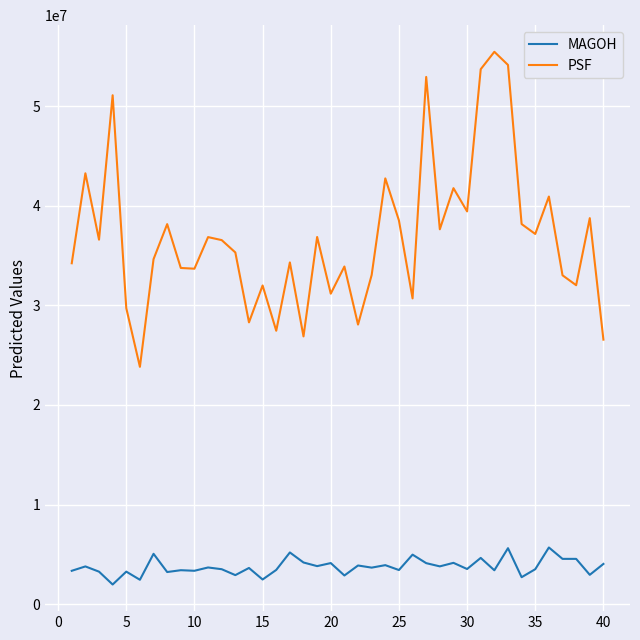

In MAGOH, how many points are lower than both neighbors (excluding endpoints)?

16